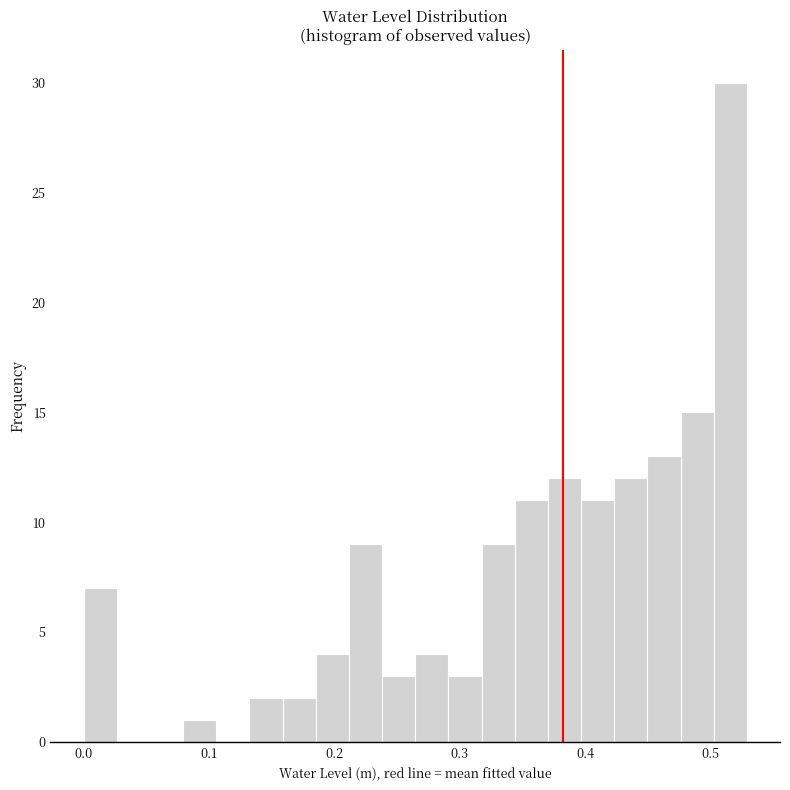

Read against the x-axis, roughly where is the centre of the tallest bar?

0.52